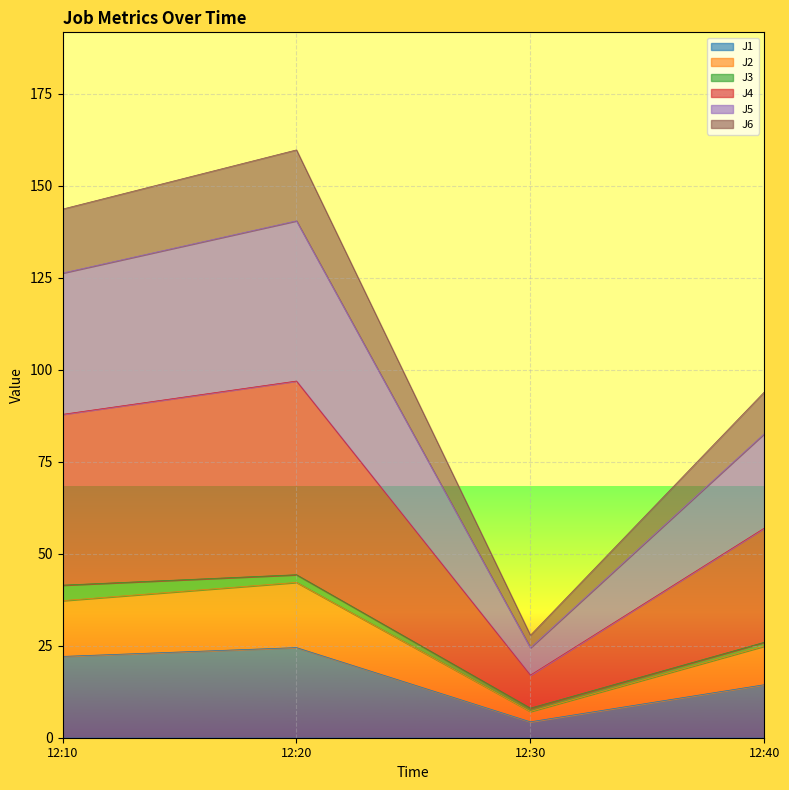

Which category has the lowest value in the J1 series?

12:30